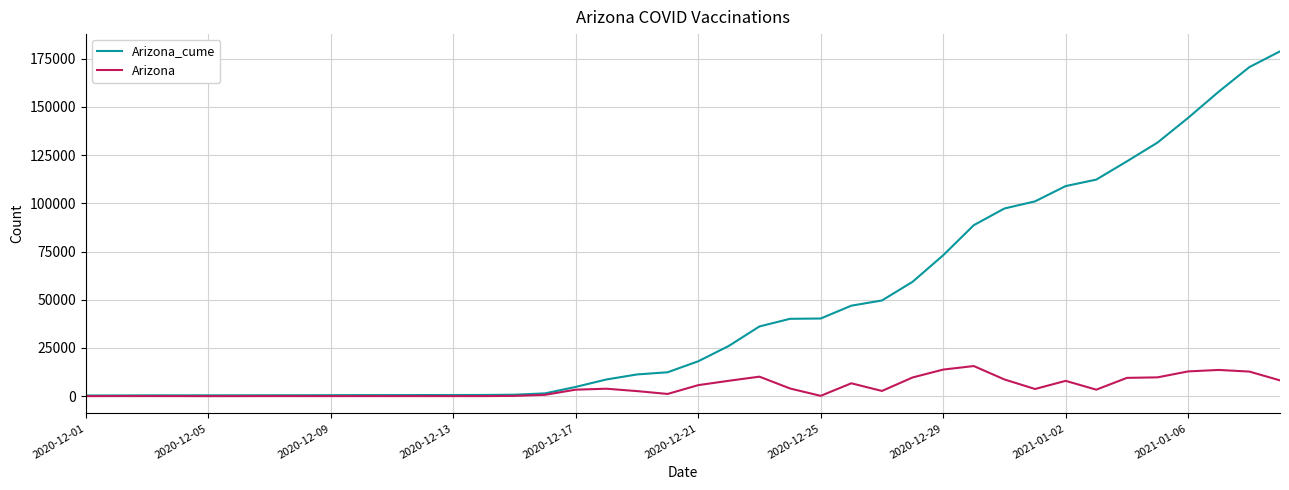

What are all the series names shown in the legend?

Arizona_cume, Arizona